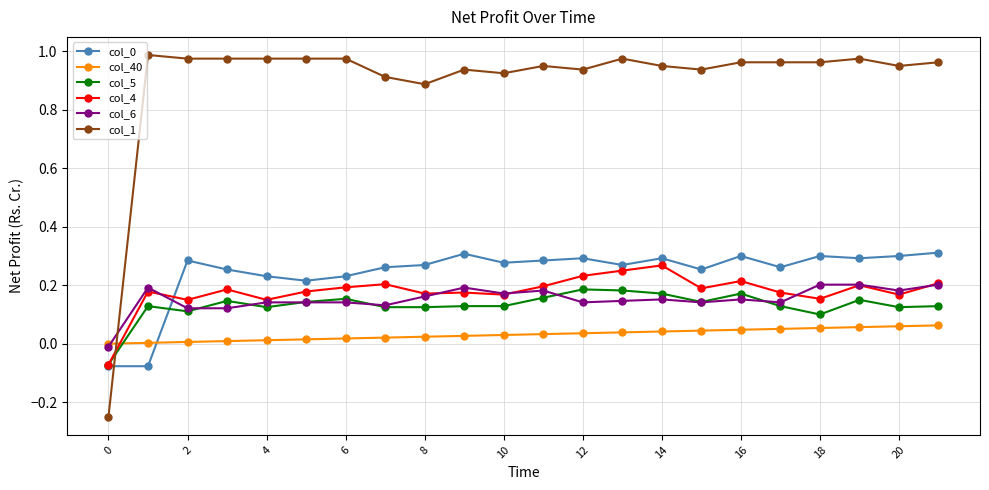

After their last crossing, which series has the higher values: col_40 or col_1?

col_1